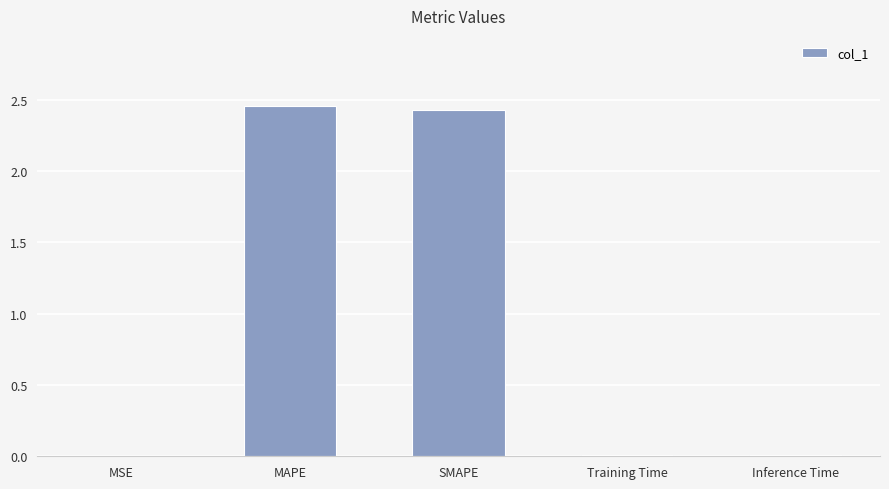

True or false: the data shows 0.0 at Inference Time.

True